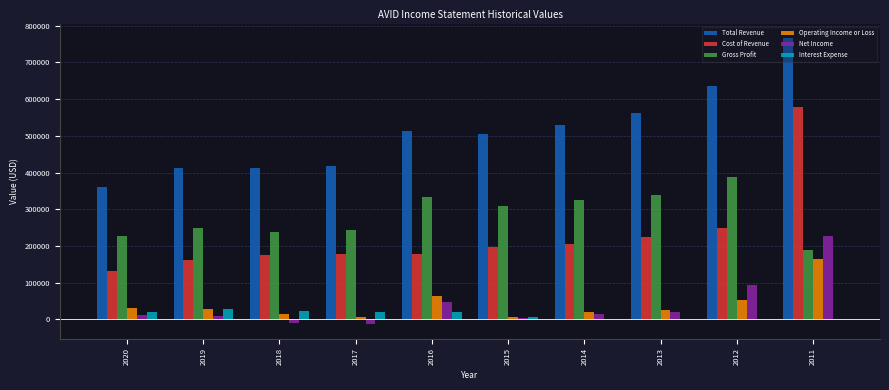

The value of Gross Profit at 2016 is 332700. True or false?

True